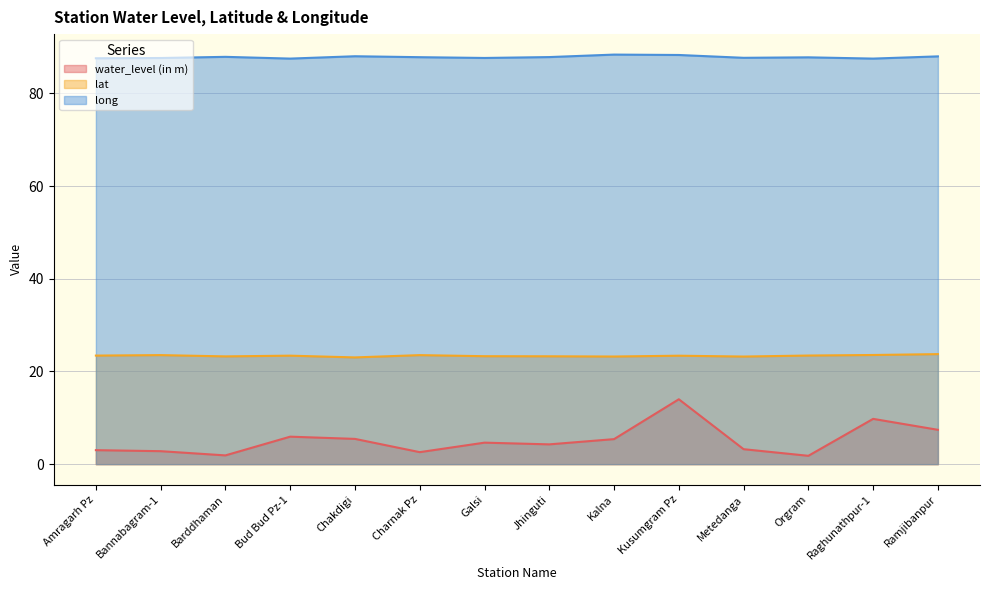

How many categories are shown in the chart?

14